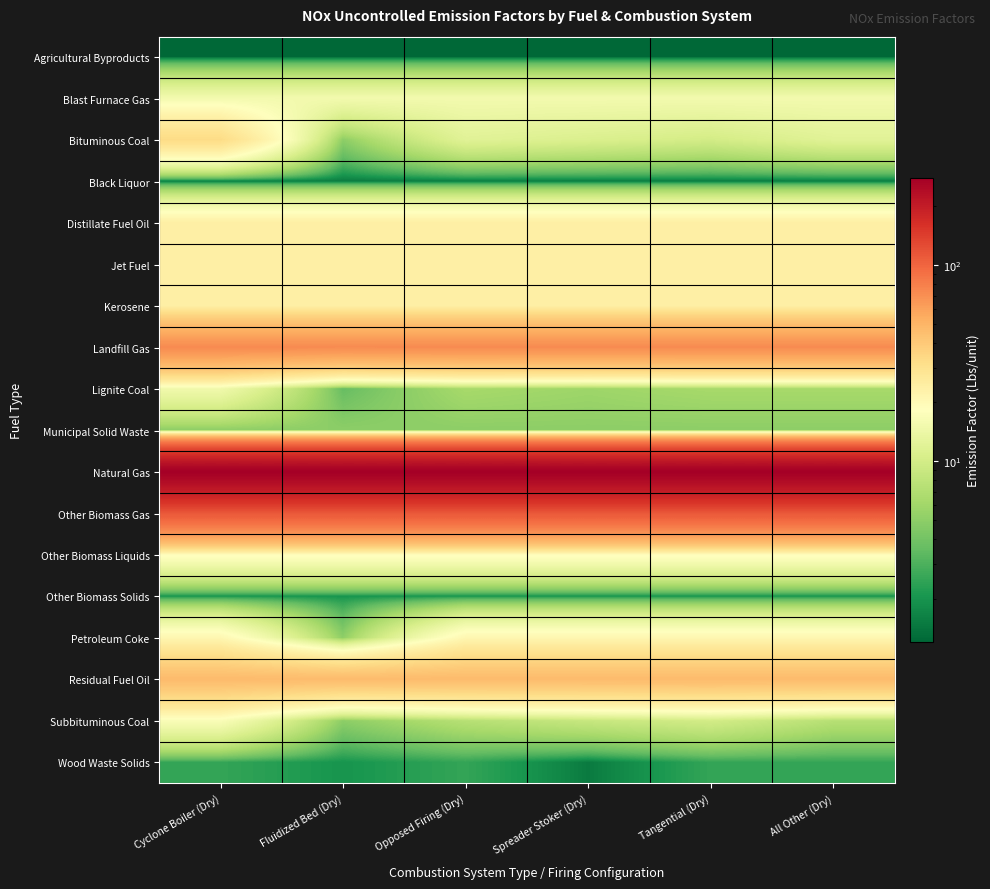

Rank the series by their maximum value, from lowest to highest.

Agricultural Byproducts, Black Liquor, Other Biomass Solids, Wood Waste Solids, Municipal Solid Waste, Lignite Coal, Blast Furnace Gas, Subbituminous Coal, Other Biomass Liquids, Petroleum Coke, Distillate Fuel Oil, Jet Fuel, Kerosene, Bituminous Coal, Residual Fuel Oil, Landfill Gas, Other Biomass Gas, Natural Gas